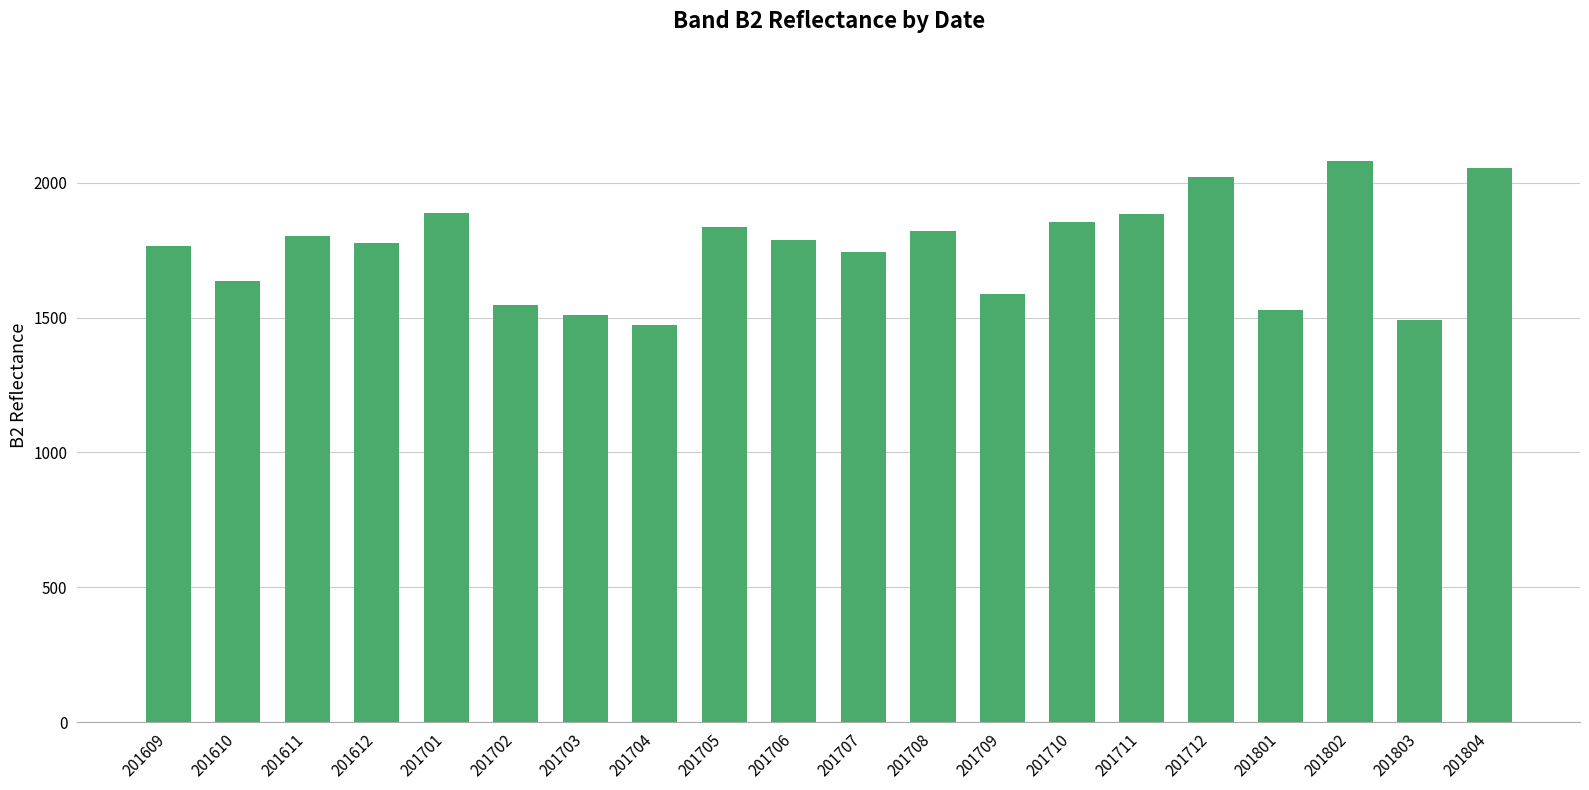

True or false: the data shows 1508 at 201703.

True